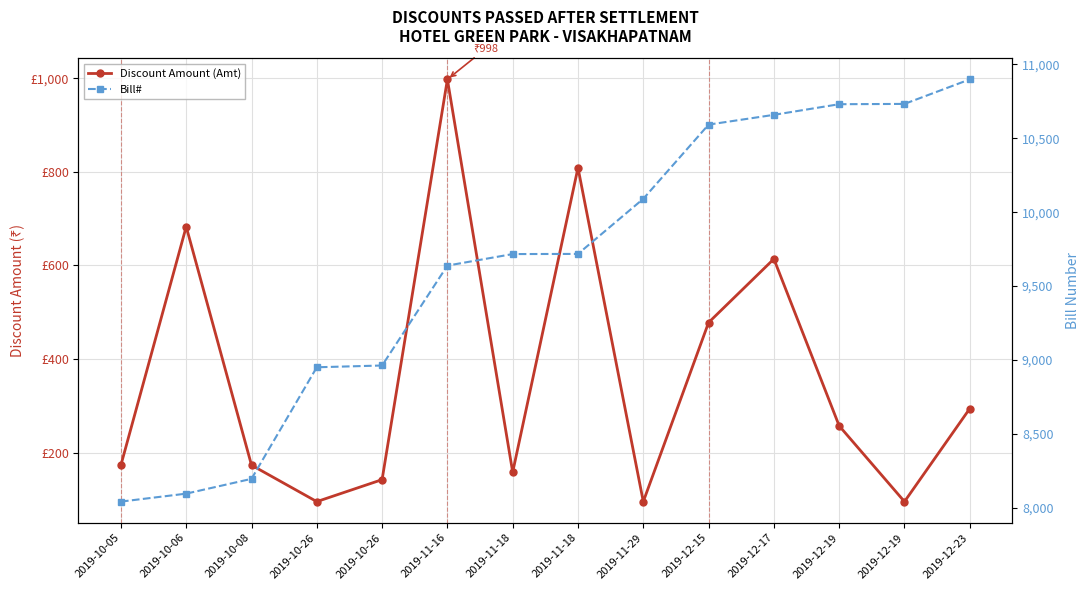

Which label corresponds to the smallest value in the chart?

2019-10-26